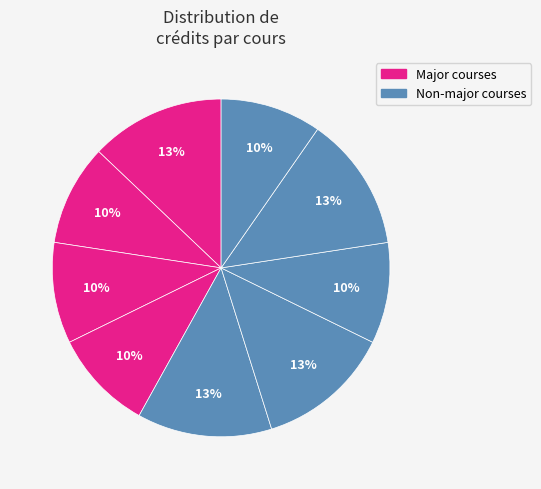

Count the number of slices in the pie.

9